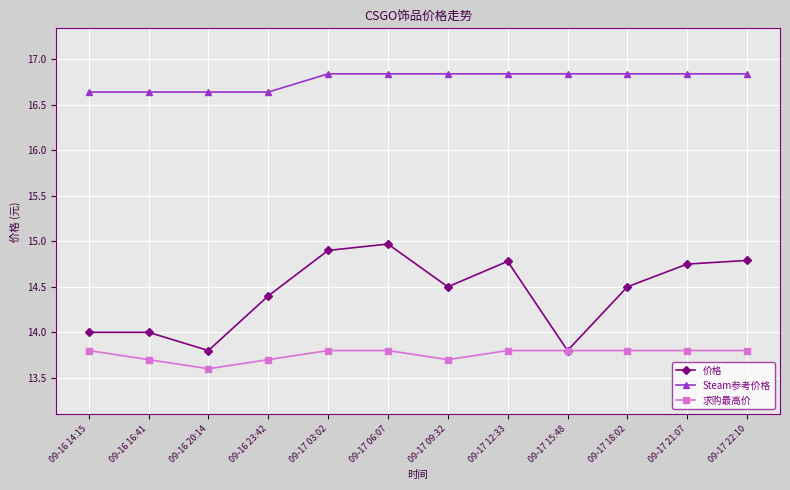

Rank the series at 09-17 03:02 from highest to lowest value.

Steam参考价格, 价格, 求购最高价